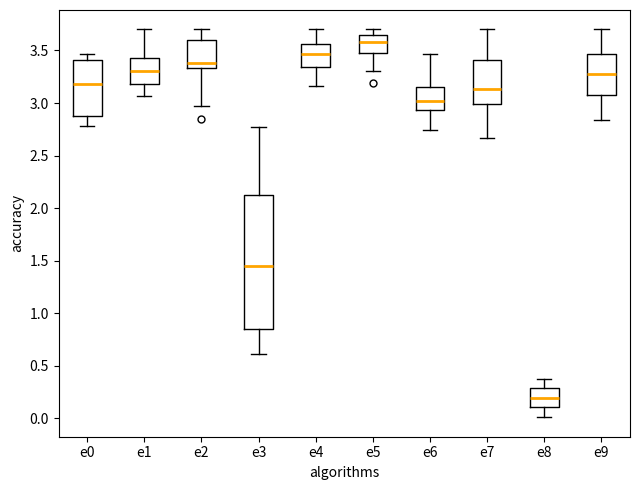

Reading left to right, transcribe this box plot: for each box, give where its median line is, the range the box spans, and where its two whiskers end, as read against the y-axis. The values are not printed on the chart, so give them approximately, as read against the axis.

e0: median 3.20, box 2.85 to 3.40, whiskers 2.80 to 3.45
e1: median 3.30, box 3.20 to 3.45, whiskers 3.05 to 3.70
e2: median 3.40, box 3.35 to 3.60, whiskers 2.95 to 3.70
e3: median 1.45, box 0.85 to 2.15, whiskers 0.60 to 2.75
e4: median 3.45, box 3.35 to 3.55, whiskers 3.15 to 3.70
e5: median 3.60, box 3.50 to 3.65, whiskers 3.30 to 3.70
e6: median 3.00, box 2.95 to 3.15, whiskers 2.75 to 3.45
e7: median 3.15, box 3.00 to 3.40, whiskers 2.65 to 3.70
e8: median 0.20, box 0.10 to 0.30, whiskers 0.00 to 0.40
e9: median 3.30, box 3.10 to 3.45, whiskers 2.85 to 3.70